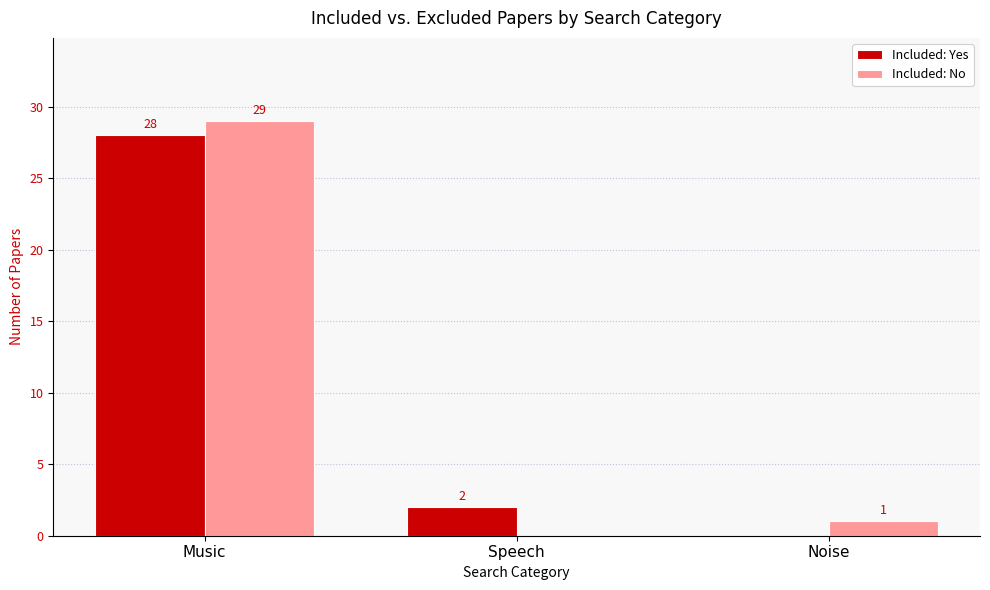

How many data points does each series have?

3